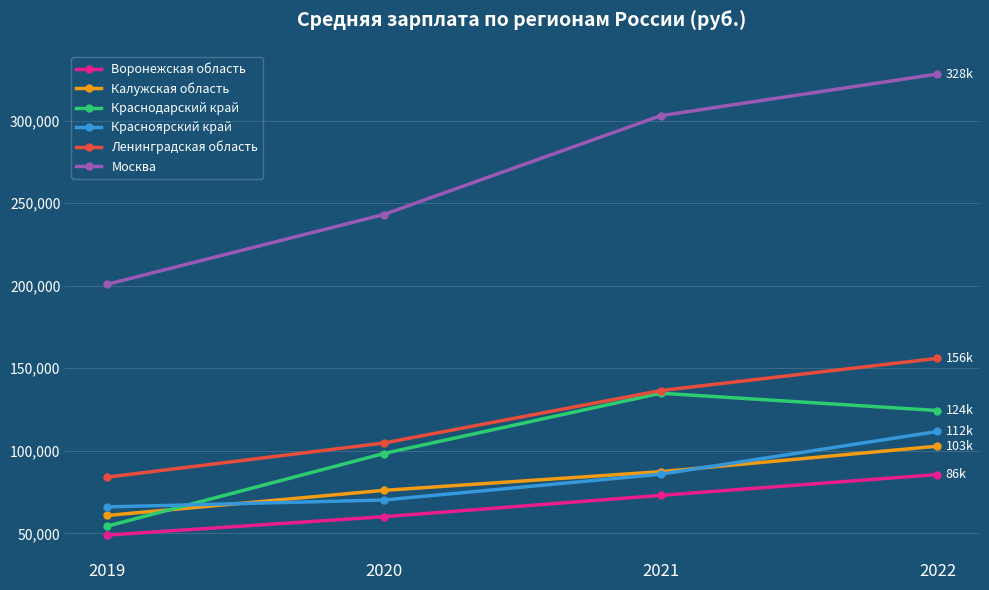

True or false: Красноярский край and Воронежская область cross at least once.

False